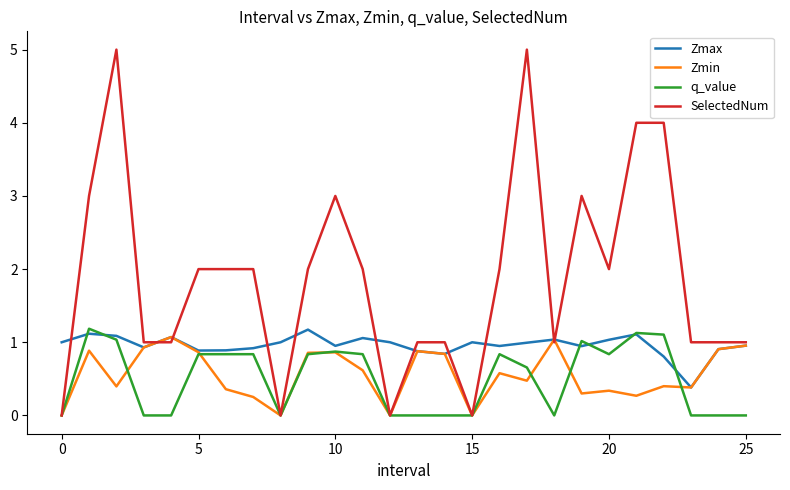

What is the greatest value displayed?

5.0